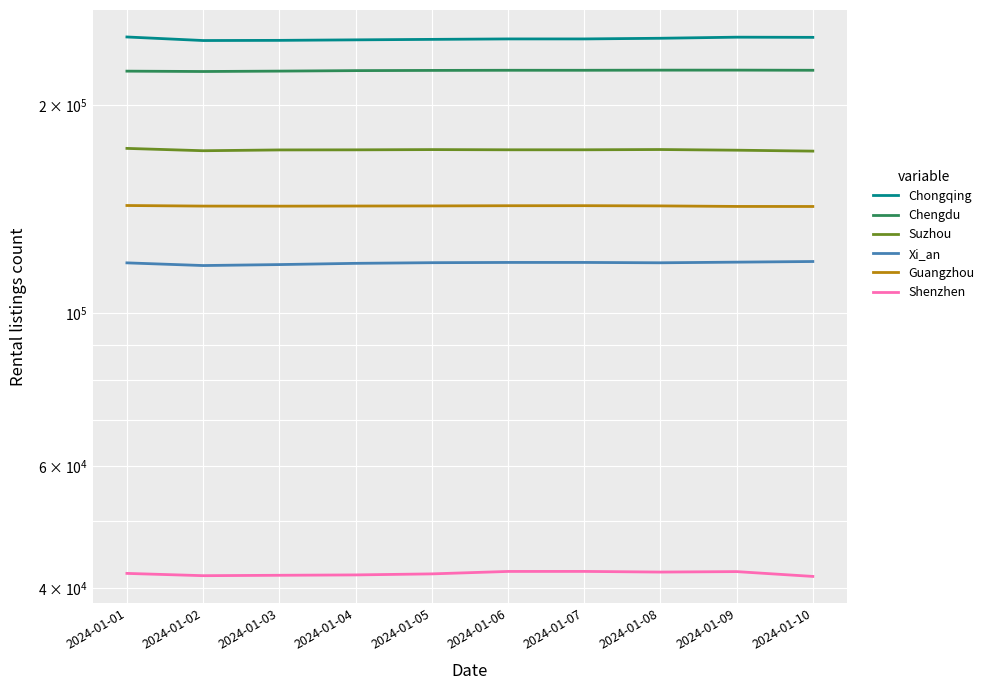

What are all the series names shown in the legend?

Chongqing, Chengdu, Suzhou, Xi_an, Guangzhou, Shenzhen